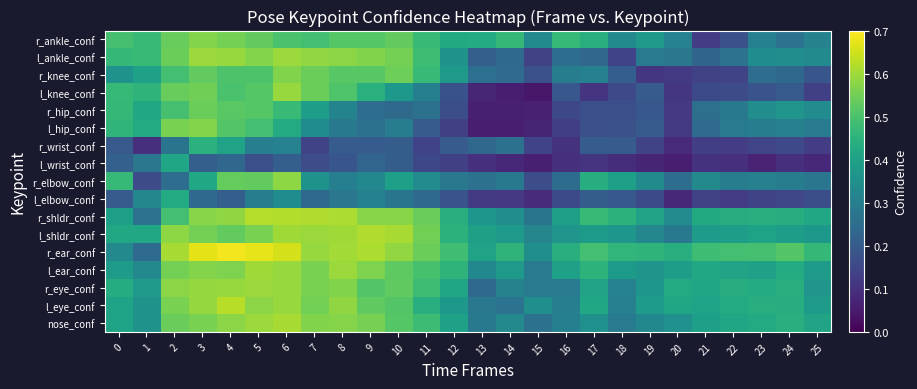

Reading left to right, extract all data points from this chart.

nose_conf: 0=0.4	1=0.4	2=0.5	3=0.6	4=0.6	5=0.6	6=0.6	7=0.6	8=0.6	9=0.6	10=0.5	11=0.5	12=0.4	13=0.3	14=0.3	15=0.3	16=0.3	17=0.4	18=0.3	19=0.3	20=0.4	21=0.4	22=0.4	23=0.4	24=0.4	25=0.4
l_eye_conf: 0=0.4	1=0.4	2=0.6	3=0.6	4=0.6	5=0.6	6=0.6	7=0.6	8=0.6	9=0.5	10=0.5	11=0.4	12=0.4	13=0.3	14=0.3	15=0.3	16=0.3	17=0.4	18=0.3	19=0.4	20=0.4	21=0.4	22=0.4	23=0.4	24=0.4	25=0.4
r_eye_conf: 0=0.4	1=0.4	2=0.6	3=0.6	4=0.6	5=0.6	6=0.6	7=0.6	8=0.6	9=0.5	10=0.5	11=0.5	12=0.4	13=0.2	14=0.3	15=0.3	16=0.3	17=0.4	18=0.3	19=0.4	20=0.4	21=0.4	22=0.4	23=0.4	24=0.4	25=0.4
l_ear_conf: 0=0.4	1=0.3	2=0.6	3=0.6	4=0.6	5=0.6	6=0.6	7=0.6	8=0.6	9=0.6	10=0.5	11=0.5	12=0.5	13=0.3	14=0.4	15=0.3	16=0.4	17=0.5	18=0.4	19=0.4	20=0.4	21=0.4	22=0.4	23=0.4	24=0.4	25=0.4
r_ear_conf: 0=0.3	1=0.2	2=0.6	3=0.7	4=0.7	5=0.7	6=0.7	7=0.6	8=0.6	9=0.6	10=0.6	11=0.5	12=0.5	13=0.4	14=0.5	15=0.3	16=0.4	17=0.5	18=0.5	19=0.5	20=0.4	21=0.5	22=0.5	23=0.5	24=0.5	25=0.5
l_shldr_conf: 0=0.4	1=0.4	2=0.6	3=0.6	4=0.5	5=0.6	6=0.6	7=0.6	8=0.6	9=0.6	10=0.6	11=0.5	12=0.4	13=0.4	14=0.4	15=0.3	16=0.4	17=0.4	18=0.4	19=0.3	20=0.3	21=0.4	22=0.4	23=0.4	24=0.4	25=0.4
r_shldr_conf: 0=0.4	1=0.3	2=0.5	3=0.6	4=0.6	5=0.6	6=0.6	7=0.6	8=0.6	9=0.6	10=0.6	11=0.5	12=0.4	13=0.4	14=0.3	15=0.3	16=0.4	17=0.5	18=0.5	19=0.4	20=0.3	21=0.4	22=0.4	23=0.4	24=0.4	25=0.4
l_elbow_conf: 0=0.2	1=0.3	2=0.4	3=0.2	4=0.2	5=0.3	6=0.3	7=0.2	8=0.3	9=0.3	10=0.3	11=0.2	12=0.2	13=0.1	14=0.1	15=0.1	16=0.2	17=0.2	18=0.2	19=0.2	20=0.1	21=0.1	22=0.1	23=0.1	24=0.1	25=0.2
r_elbow_conf: 0=0.5	1=0.2	2=0.2	3=0.4	4=0.5	5=0.5	6=0.6	7=0.4	8=0.3	9=0.3	10=0.4	11=0.3	12=0.3	13=0.3	14=0.3	15=0.2	16=0.2	17=0.4	18=0.4	19=0.3	20=0.3	21=0.3	22=0.3	23=0.3	24=0.3	25=0.3
l_wrist_conf: 0=0.2	1=0.3	2=0.4	3=0.2	4=0.2	5=0.2	6=0.2	7=0.2	8=0.2	9=0.2	10=0.2	11=0.2	12=0.1	13=0.1	14=0.1	15=0.1	16=0.1	17=0.1	18=0.1	19=0.1	20=0.1	21=0.1	22=0.1	23=0.1	24=0.1	25=0.1
r_wrist_conf: 0=0.2	1=0.1	2=0.3	3=0.4	4=0.4	5=0.3	6=0.3	7=0.1	8=0.2	9=0.2	10=0.2	11=0.1	12=0.2	13=0.2	14=0.3	15=0.1	16=0.1	17=0.2	18=0.2	19=0.1	20=0.1	21=0.1	22=0.1	23=0.1	24=0.2	25=0.1
l_hip_conf: 0=0.5	1=0.4	2=0.6	3=0.6	4=0.5	5=0.5	6=0.4	7=0.3	8=0.3	9=0.3	10=0.3	11=0.2	12=0.1	13=0.1	14=0.1	15=0.1	16=0.1	17=0.2	18=0.2	19=0.2	20=0.1	21=0.2	22=0.3	23=0.3	24=0.3	25=0.3
r_hip_conf: 0=0.5	1=0.4	2=0.5	3=0.5	4=0.5	5=0.5	6=0.5	7=0.4	8=0.3	9=0.3	10=0.2	11=0.3	12=0.2	13=0.1	14=0.1	15=0.1	16=0.2	17=0.2	18=0.2	19=0.2	20=0.1	21=0.3	22=0.3	23=0.3	24=0.4	25=0.3
l_knee_conf: 0=0.5	1=0.5	2=0.5	3=0.5	4=0.5	5=0.5	6=0.6	7=0.5	8=0.5	9=0.4	10=0.4	11=0.3	12=0.2	13=0.1	14=0.1	15=0.0	16=0.2	17=0.1	18=0.2	19=0.2	20=0.1	21=0.2	22=0.2	23=0.2	24=0.2	25=0.1
r_knee_conf: 0=0.4	1=0.4	2=0.5	3=0.5	4=0.5	5=0.5	6=0.6	7=0.5	8=0.5	9=0.5	10=0.5	11=0.5	12=0.4	13=0.3	14=0.2	15=0.2	16=0.3	17=0.3	18=0.2	19=0.1	20=0.1	21=0.1	22=0.1	23=0.3	24=0.2	25=0.2
l_ankle_conf: 0=0.5	1=0.5	2=0.5	3=0.6	4=0.6	5=0.6	6=0.6	7=0.6	8=0.6	9=0.6	10=0.6	11=0.5	12=0.4	13=0.2	14=0.2	15=0.1	16=0.3	17=0.2	18=0.1	19=0.3	20=0.3	21=0.2	22=0.3	23=0.3	24=0.3	25=0.3
r_ankle_conf: 0=0.5	1=0.5	2=0.5	3=0.6	4=0.6	5=0.5	6=0.5	7=0.5	8=0.5	9=0.5	10=0.5	11=0.5	12=0.4	13=0.4	14=0.5	15=0.3	16=0.5	17=0.4	18=0.3	19=0.4	20=0.3	21=0.1	22=0.2	23=0.3	24=0.3	25=0.3